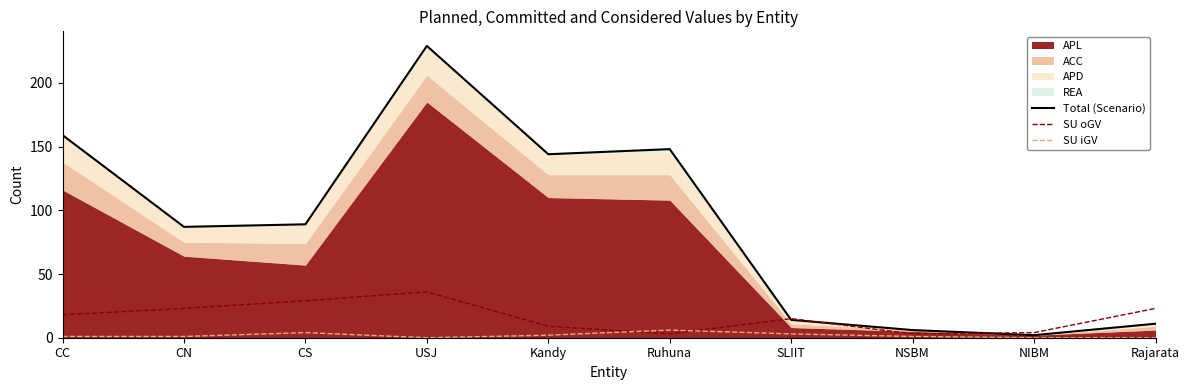

Is it true that Total (Scenario) equals 51 at CS?

False